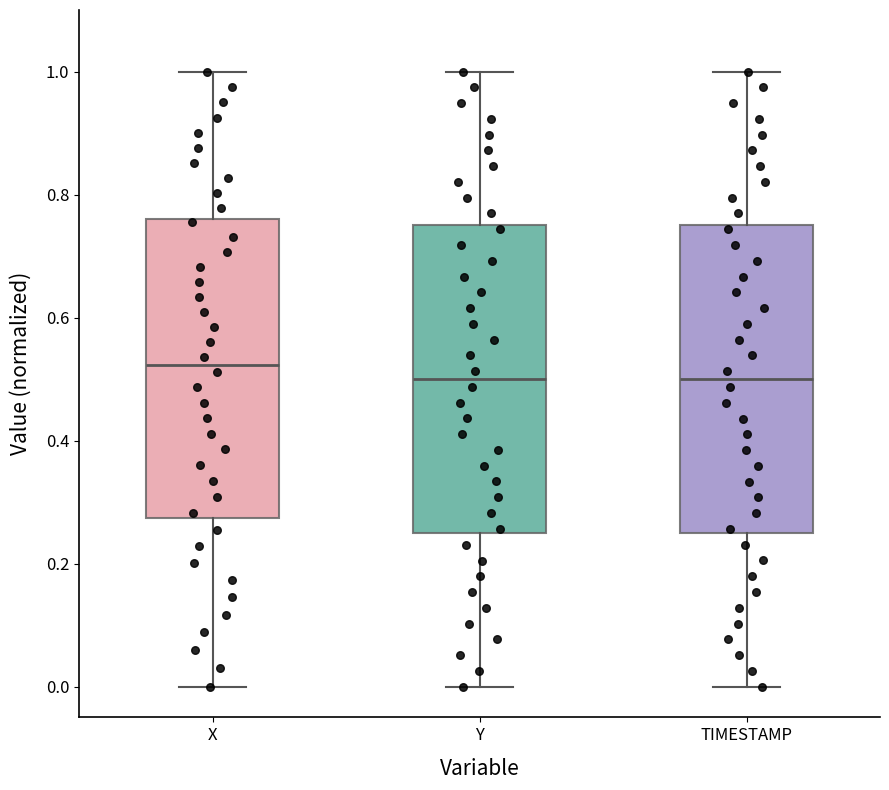

Where does the median line of the box for X sit on the y-axis? The values are not printed on the chart, so give them approximately, as read against the axis.

0.52